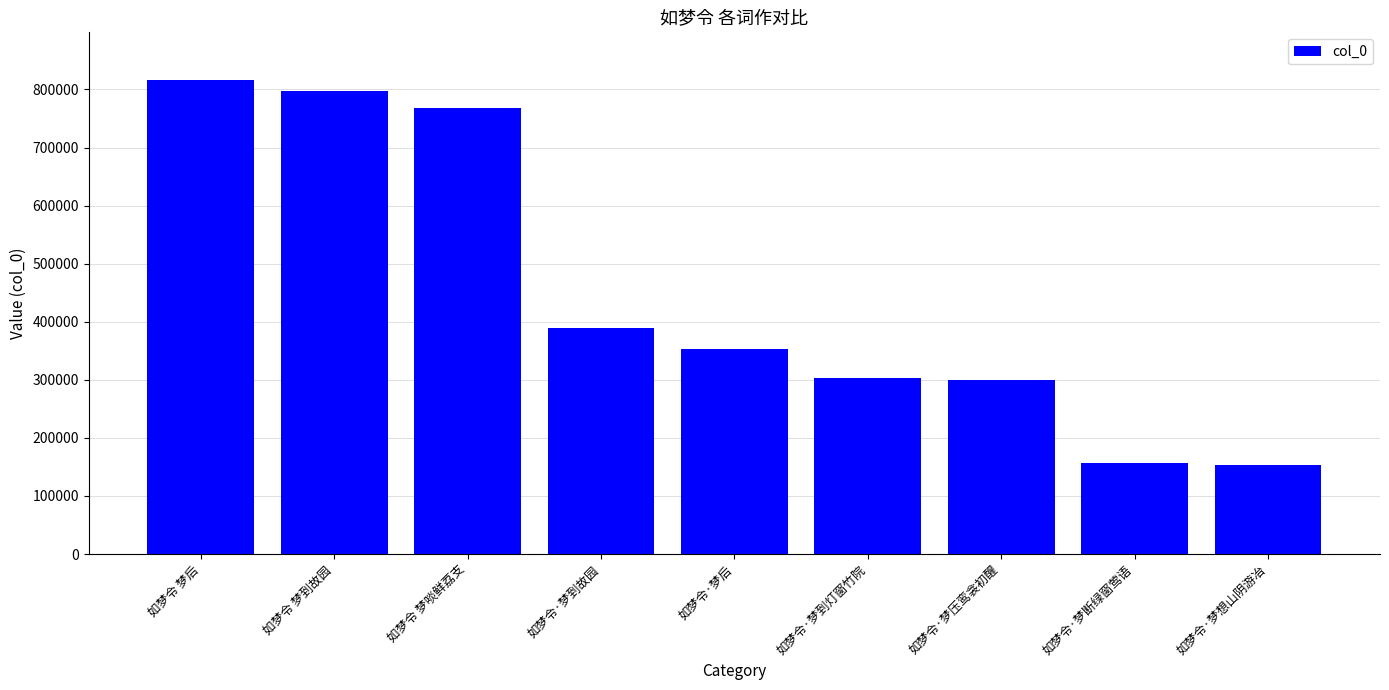

Between 如梦令 梦到故园 and 如梦令 梦后, which is larger?

如梦令 梦后